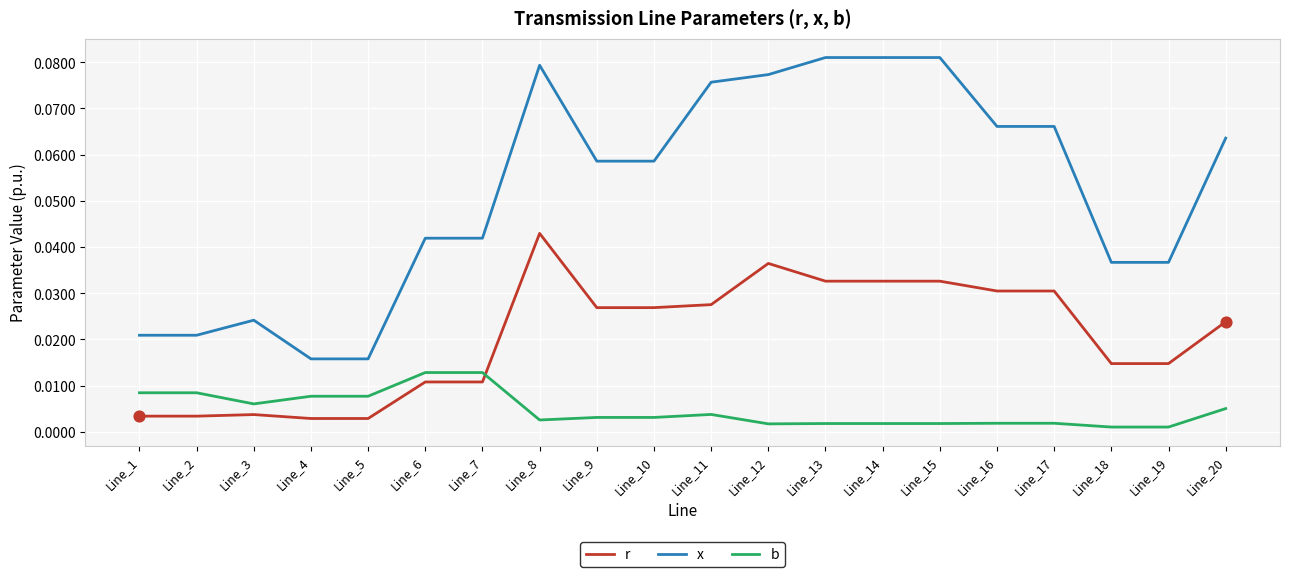

At which category is the sum across all series the highest?

Line_8